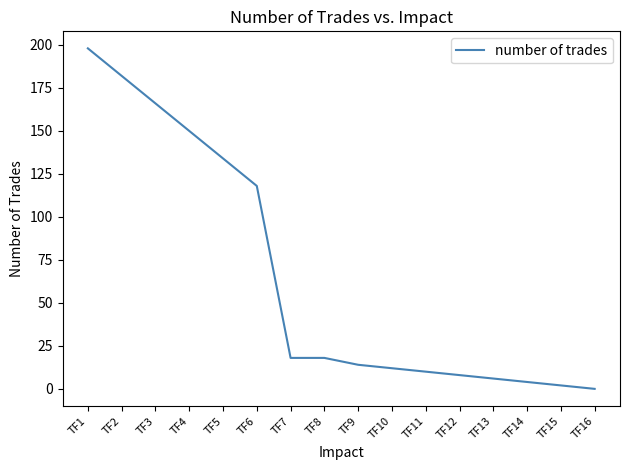

What is the greatest value displayed?

198